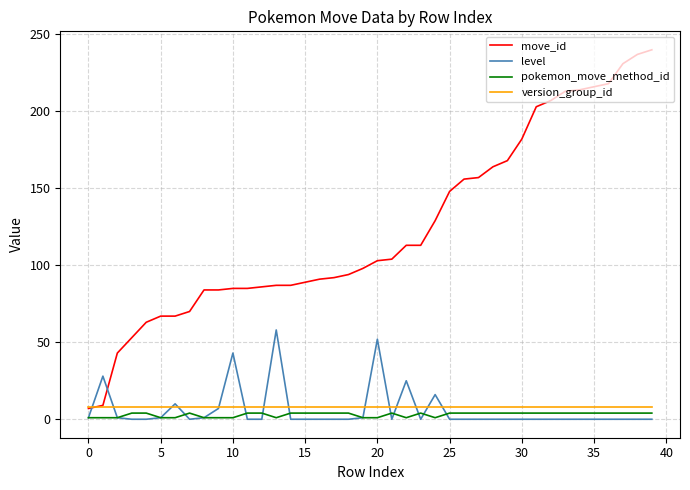

How many times do move_id and level cross each other?

2